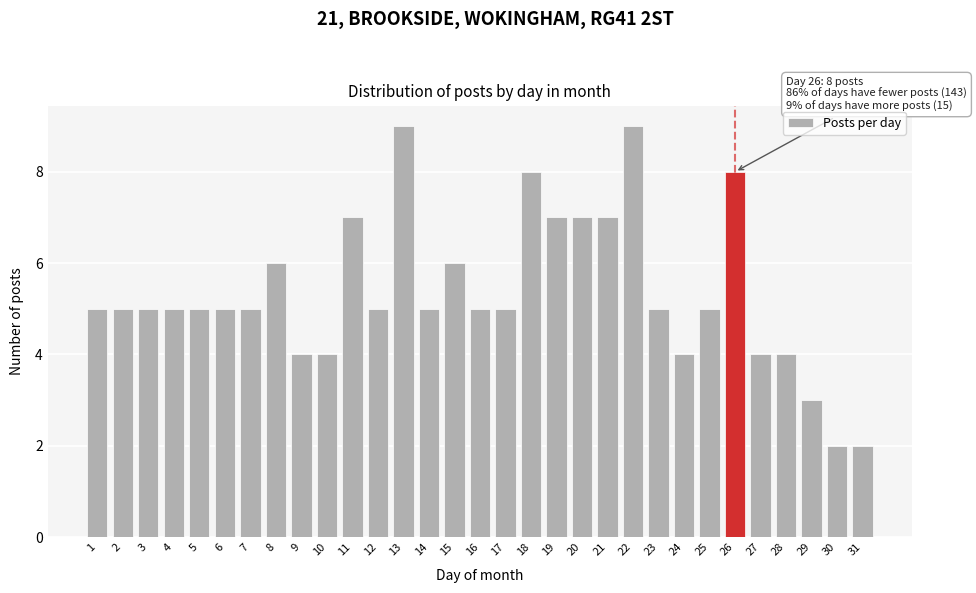

What is the sum of the values at 26 and 11?

15